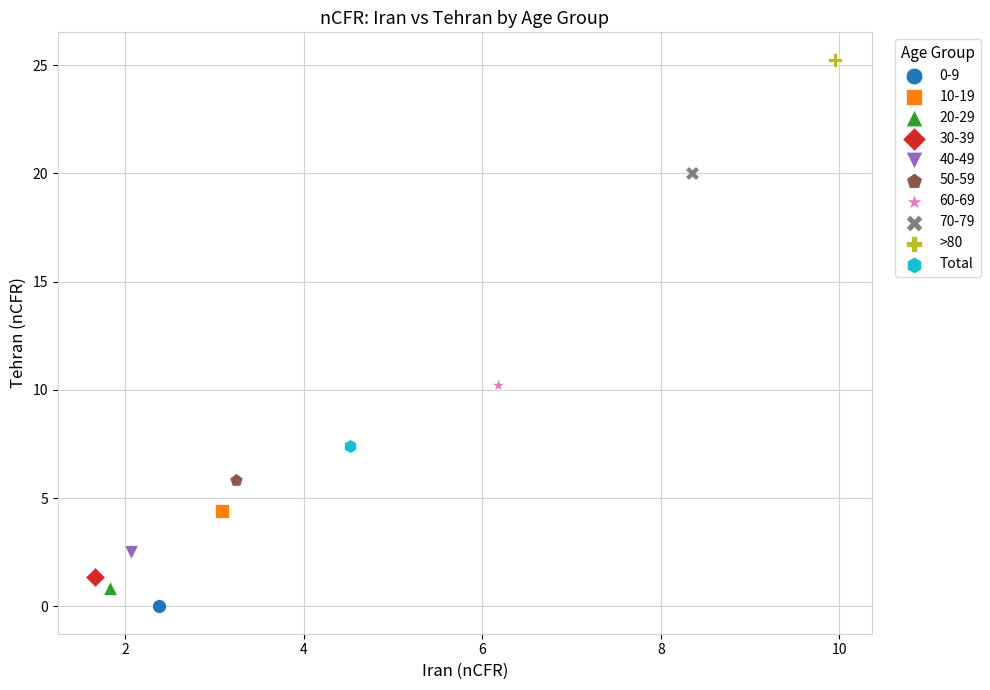

What are all the series names shown in the legend?

0-9, 10-19, 20-29, 30-39, 40-49, 50-59, 60-69, 70-79, >80, Total